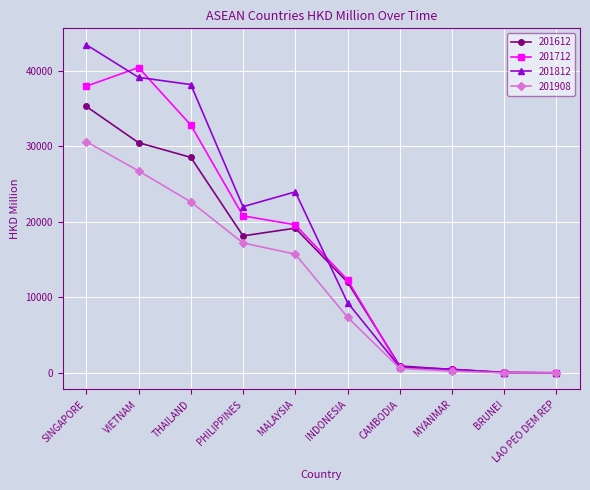

How many categories are shown in the chart?

10